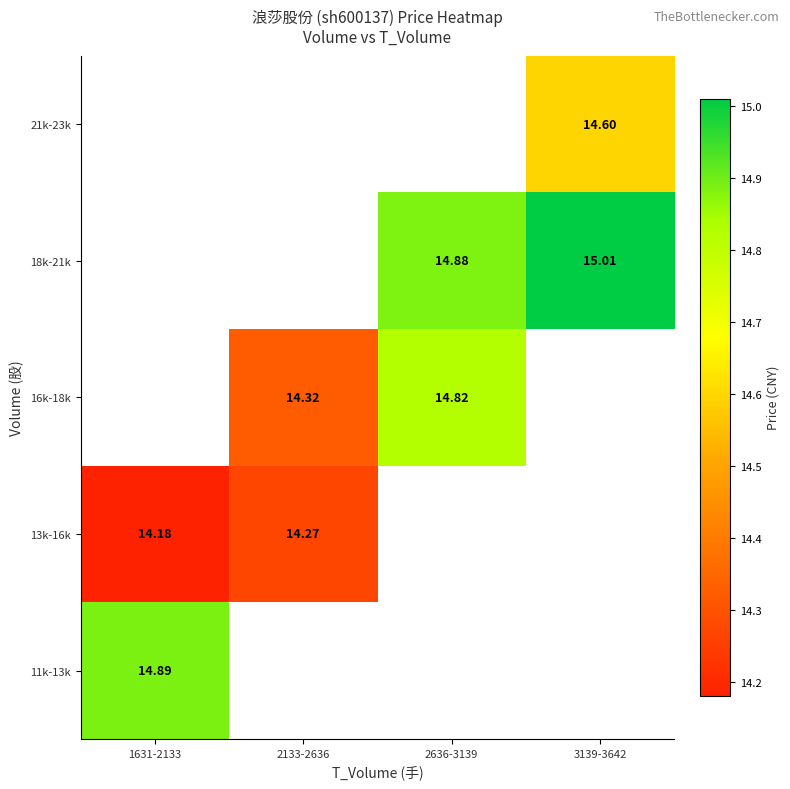

Read the 11k-13k value at 1631-2133.

14.9